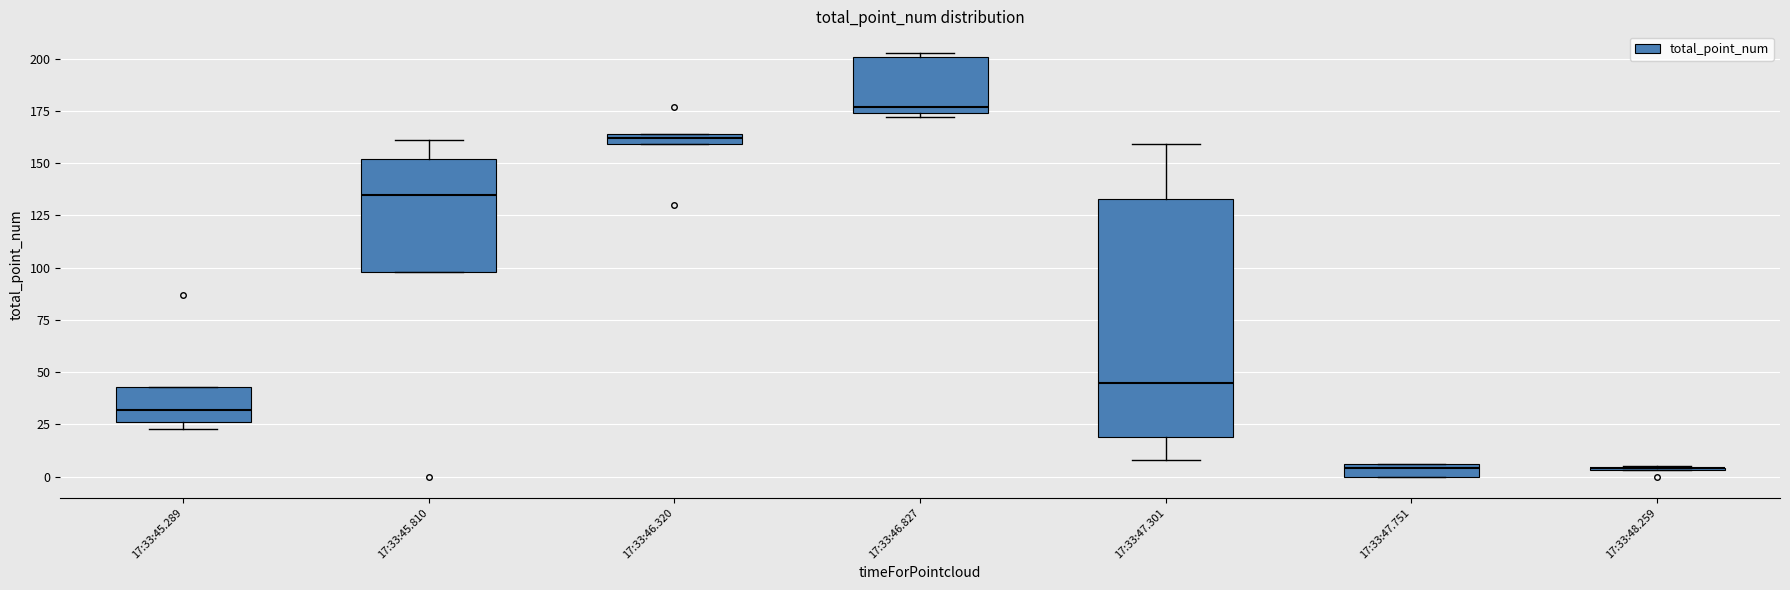

Which box is the tallest, from its lower edge to its upper edge?

17:33:47.301